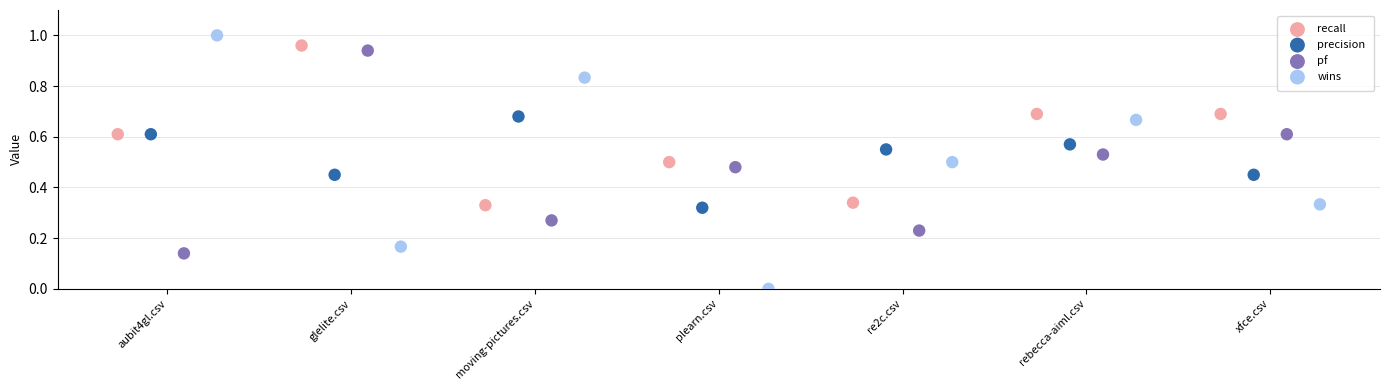

Which series reaches the minimum Y coordinate?

wins